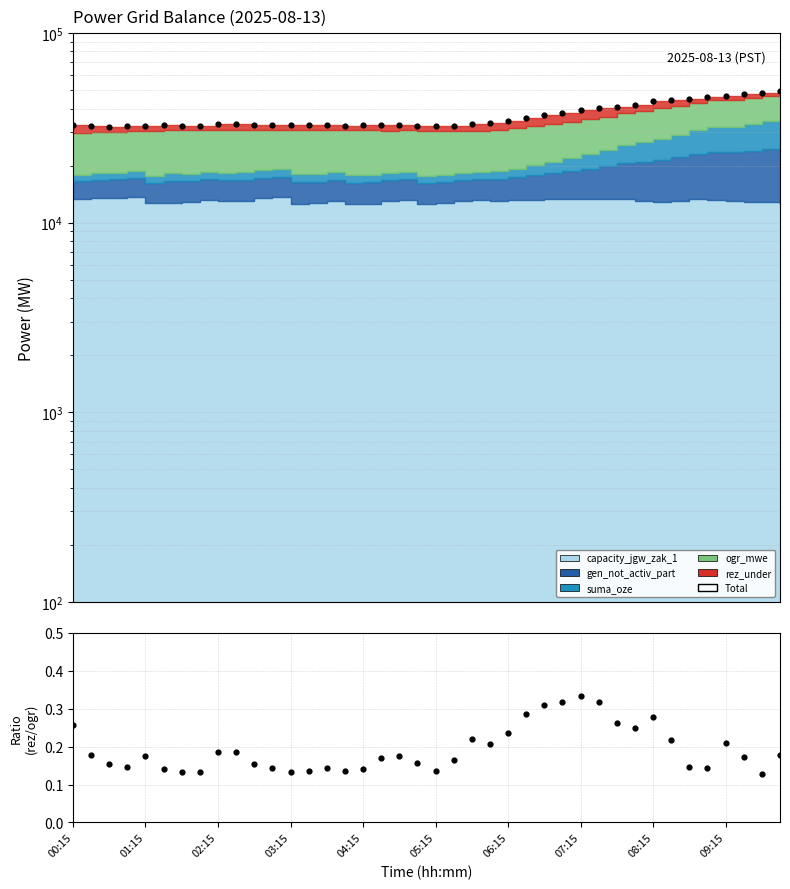

Which series has the largest Y range (max minus min)?

Total